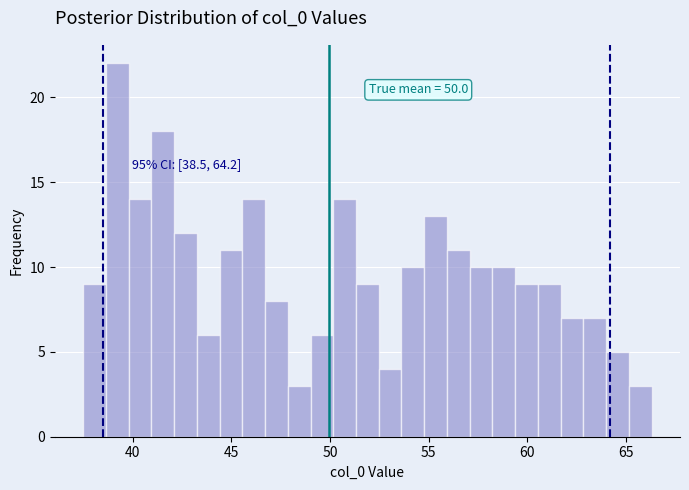

Read against the x-axis, roughly where is the centre of the tallest bar?

39.0